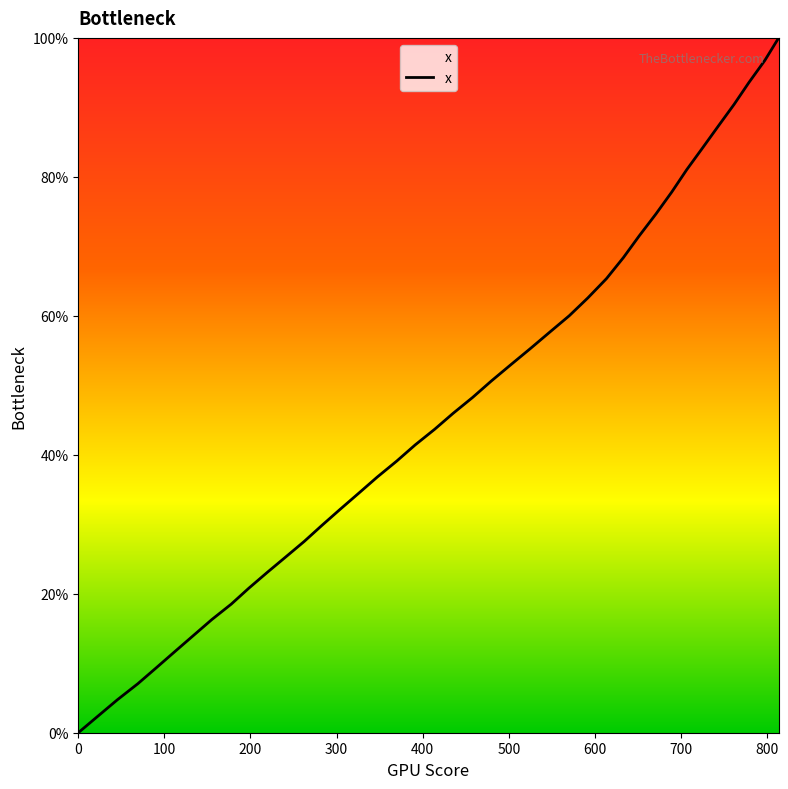

What is the difference between the second highest and minimum values?

96.8